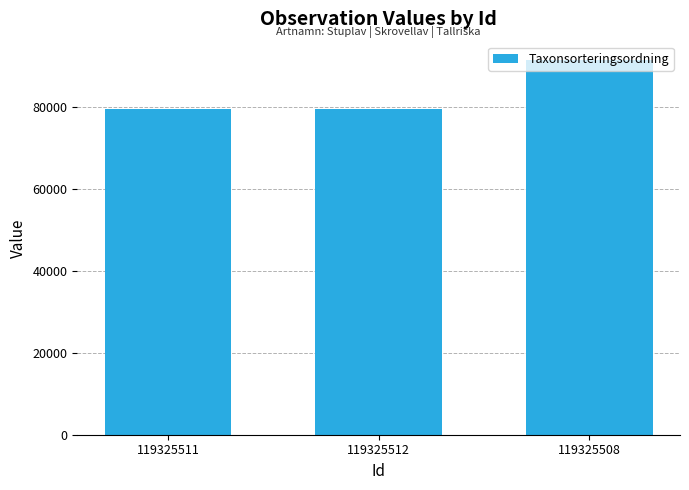

How many distinct data groups are displayed?

1